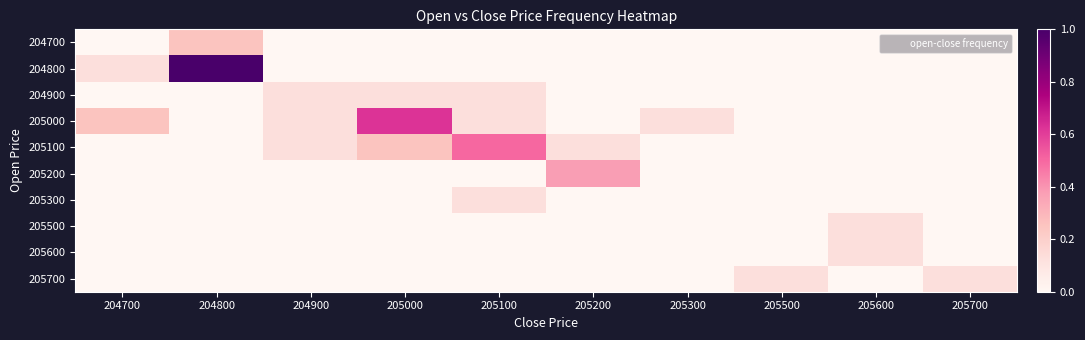

Reading right to left, what are all the values shown in this chart?

204700: 205700=0.0	205600=0.0	205500=0.0	205300=0.0	205200=0.0	205100=0.0	205000=0.0	204900=0.0	204800=0.2	204700=0.0
204800: 205700=0.0	205600=0.0	205500=0.0	205300=0.0	205200=0.0	205100=0.0	205000=0.0	204900=0.0	204800=1.0	204700=0.1
204900: 205700=0.0	205600=0.0	205500=0.0	205300=0.0	205200=0.0	205100=0.1	205000=0.1	204900=0.1	204800=0.0	204700=0.0
205000: 205700=0.0	205600=0.0	205500=0.0	205300=0.1	205200=0.0	205100=0.1	205000=0.6	204900=0.1	204800=0.0	204700=0.2
205100: 205700=0.0	205600=0.0	205500=0.0	205300=0.0	205200=0.1	205100=0.5	205000=0.2	204900=0.1	204800=0.0	204700=0.0
205200: 205700=0.0	205600=0.0	205500=0.0	205300=0.0	205200=0.4	205100=0.0	205000=0.0	204900=0.0	204800=0.0	204700=0.0
205300: 205700=0.0	205600=0.0	205500=0.0	205300=0.0	205200=0.0	205100=0.1	205000=0.0	204900=0.0	204800=0.0	204700=0.0
205500: 205700=0.0	205600=0.1	205500=0.0	205300=0.0	205200=0.0	205100=0.0	205000=0.0	204900=0.0	204800=0.0	204700=0.0
205600: 205700=0.0	205600=0.1	205500=0.0	205300=0.0	205200=0.0	205100=0.0	205000=0.0	204900=0.0	204800=0.0	204700=0.0
205700: 205700=0.1	205600=0.0	205500=0.1	205300=0.0	205200=0.0	205100=0.0	205000=0.0	204900=0.0	204800=0.0	204700=0.0